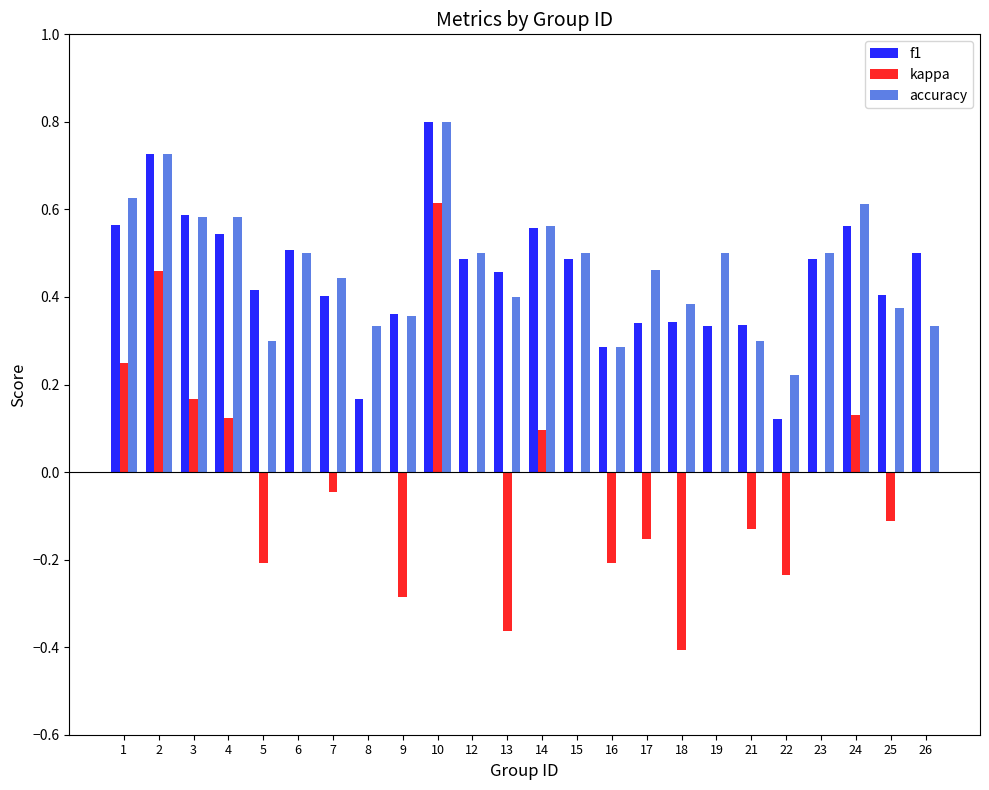

How many categories are shown in the chart?

24